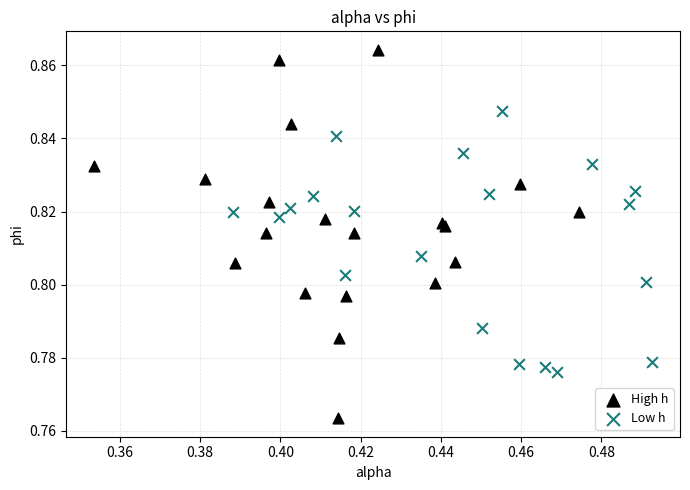

Which series reaches the maximum Y coordinate?

High h